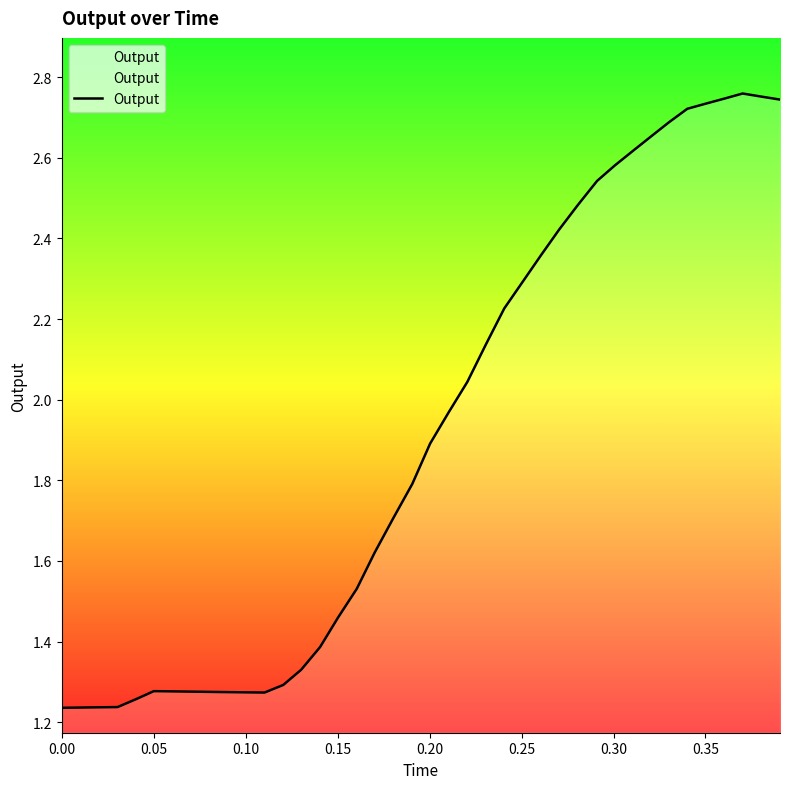

What is the maximum value shown in the chart?

2.8